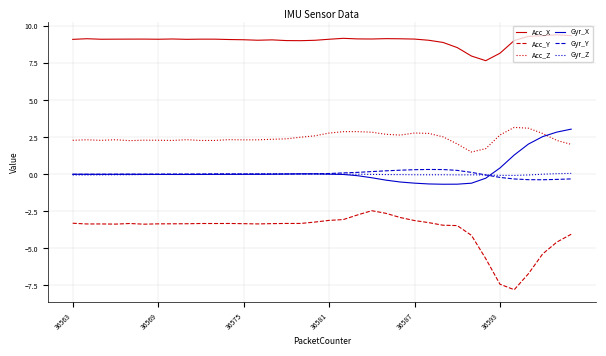

Which series has the largest total across all categories?

Acc_X